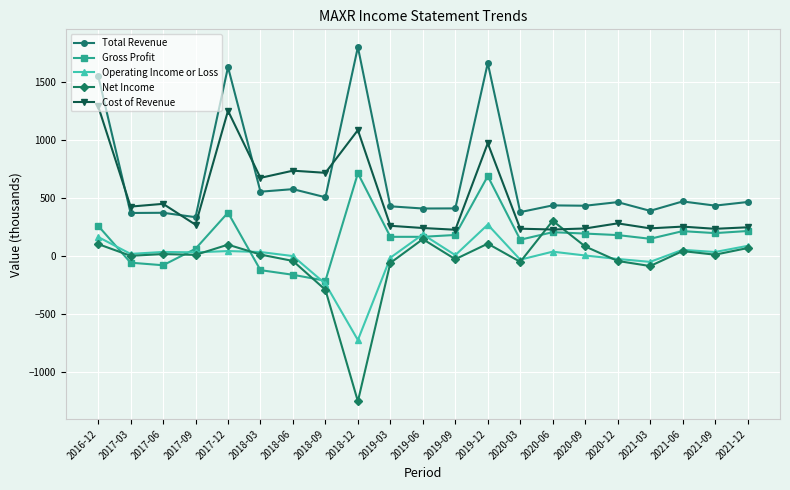

True or false: Cost of Revenue has more than 2 points higher than both neighbors.

True